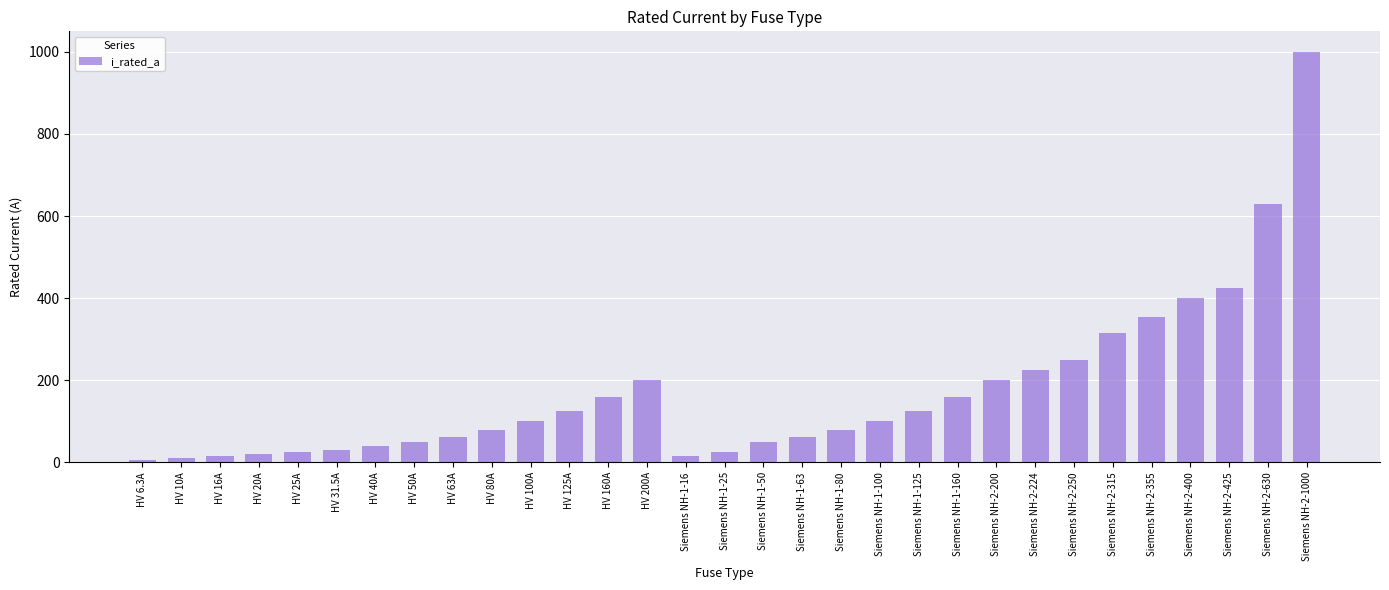

What is the smallest value displayed?

6.3